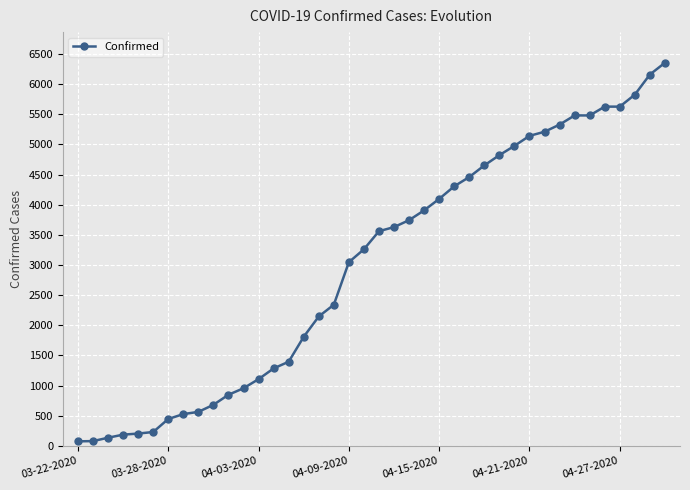

What is the difference between the maximum and second lowest values?

6278